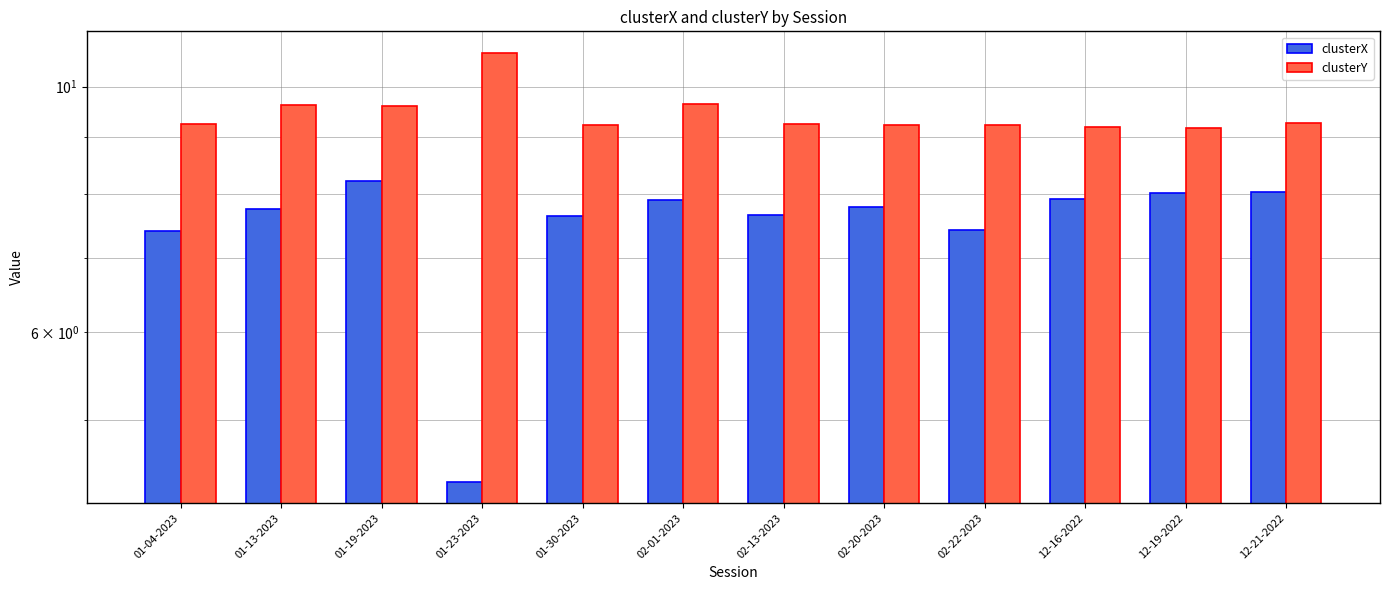

What is the total value across all series at 01-23-2023?

15.1